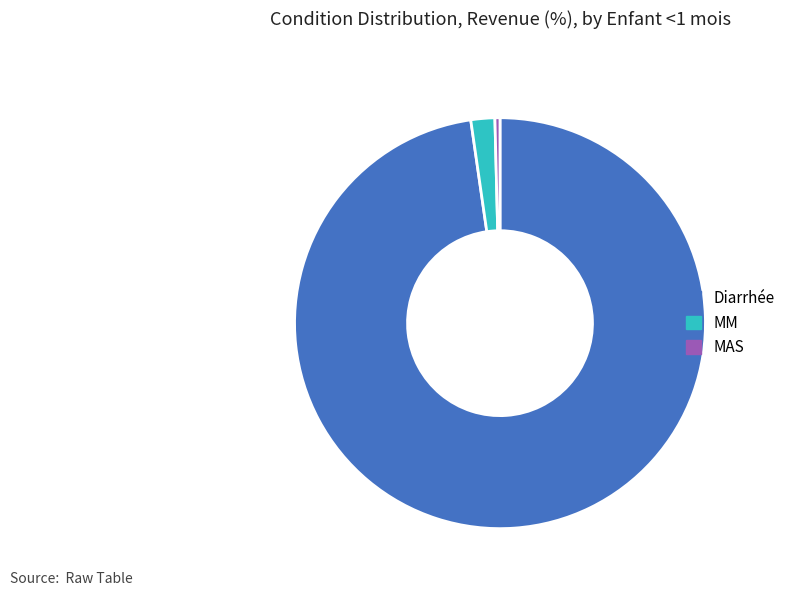

The MAS slice represents 0% of the pie. True or false?

True